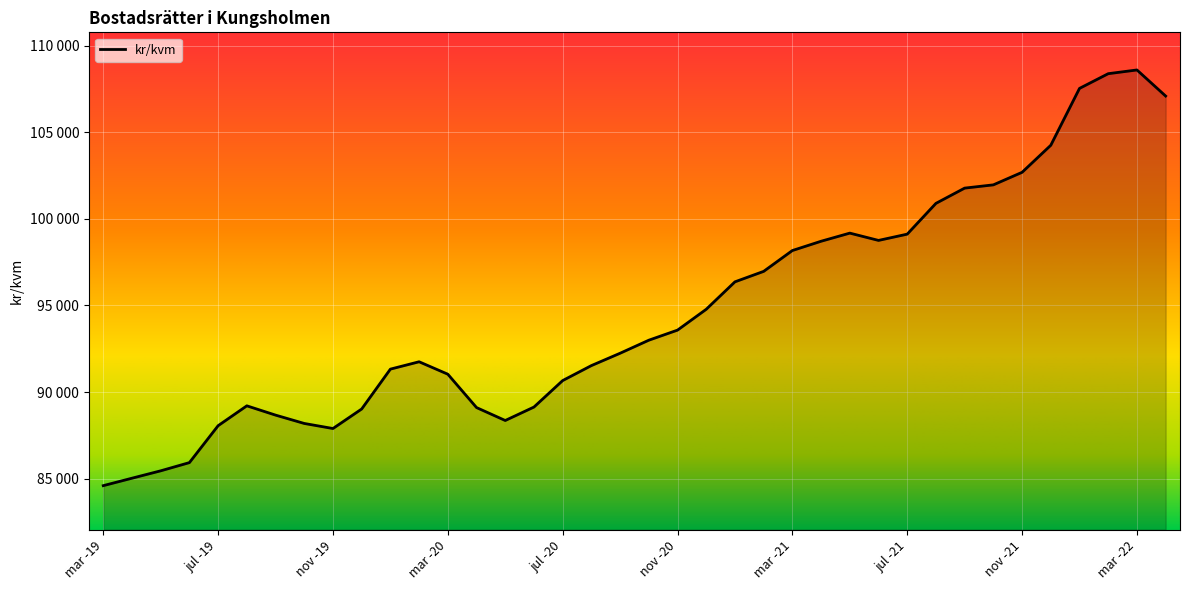

What is the value of the 27th point from the left?

99177